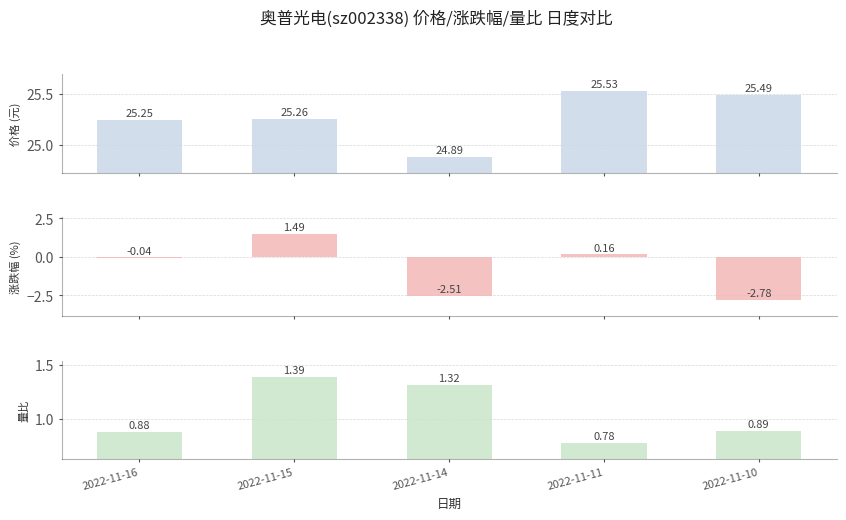

Reading left to right, extract all data points from this chart.

价格: 2022-11-16=25.2	2022-11-15=25.3	2022-11-14=24.9	2022-11-11=25.5	2022-11-10=25.5
涨跌幅%: 2022-11-16=-0.0	2022-11-15=1.5	2022-11-14=-2.5	2022-11-11=0.2	2022-11-10=-2.8
量比: 2022-11-16=0.9	2022-11-15=1.4	2022-11-14=1.3	2022-11-11=0.8	2022-11-10=0.9